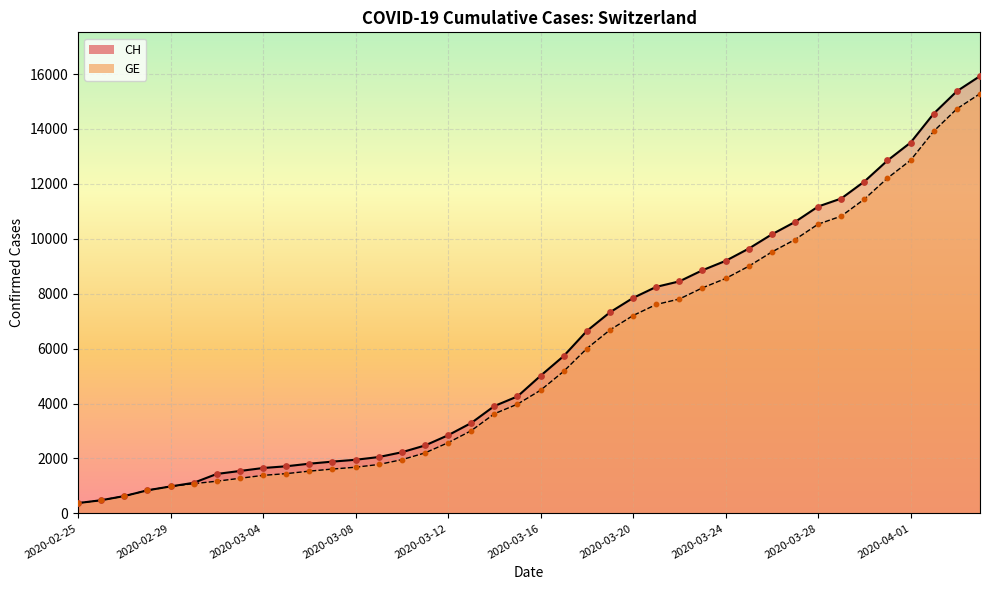

Which series has the largest Y range (max minus min)?

CH